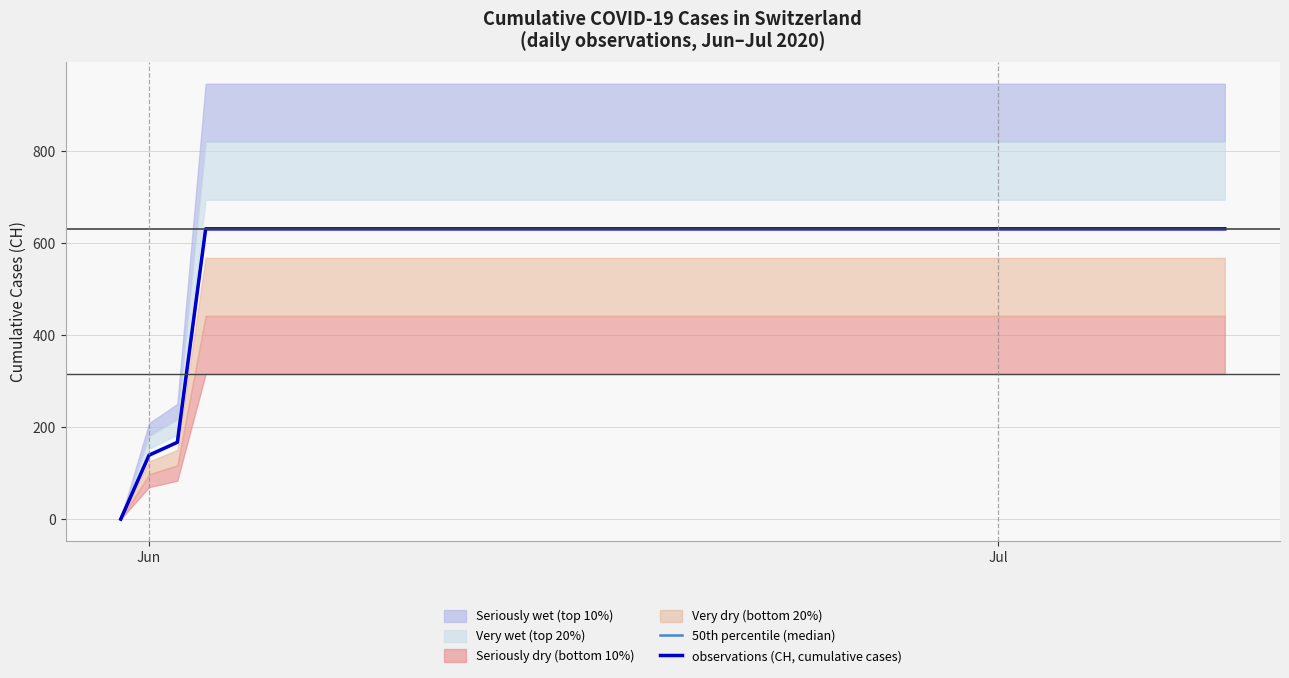

Is this an area chart (filled region under the line)?

No